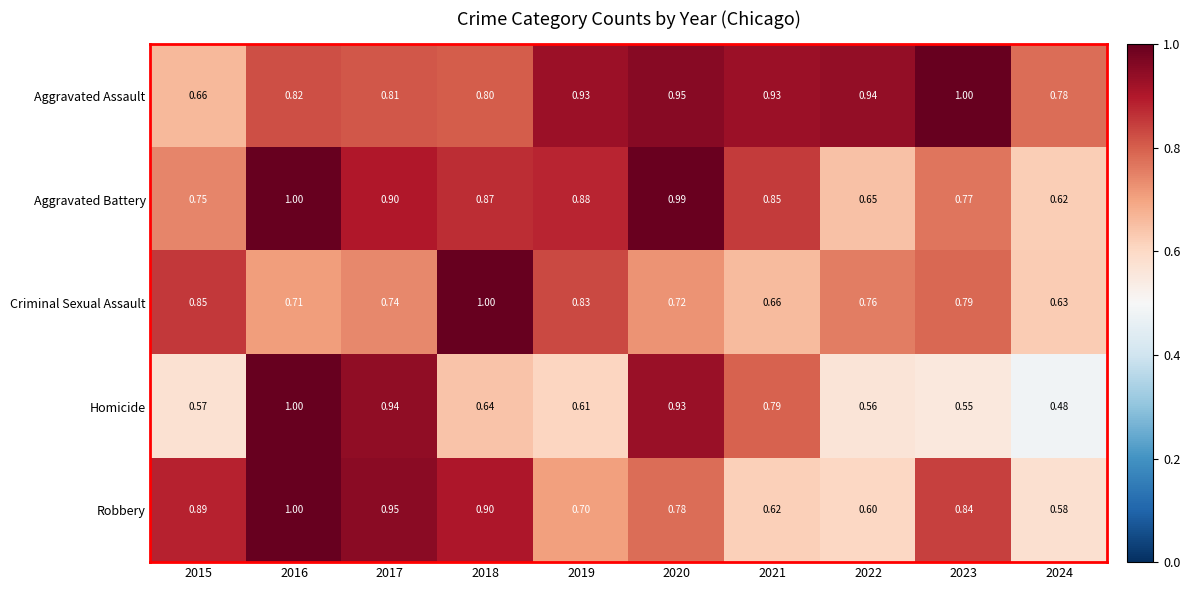

Which series has the largest total across all categories?

Aggravated Assault